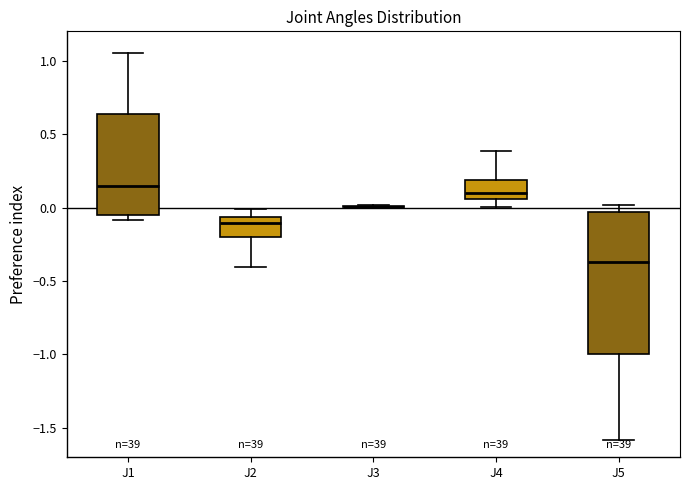

Reading left to right, transcribe this box plot: for each box, give where its median line is, the range the box spans, and where its two whiskers end, as read against the y-axis. The values are not printed on the chart, so give them approximately, as read against the axis.

J1: median 0.15, box -0.05 to 0.65, whiskers -0.10 to 1.05
J2: median -0.10, box -0.20 to -0.05, whiskers -0.40 to 0.00
J3: box collapsed to a line at 0.00, whiskers 0.00 to 0.00
J4: median 0.10, box 0.05 to 0.20, whiskers 0.00 to 0.40
J5: median -0.35, box -1.00 to -0.05, whiskers -1.60 to 0.00